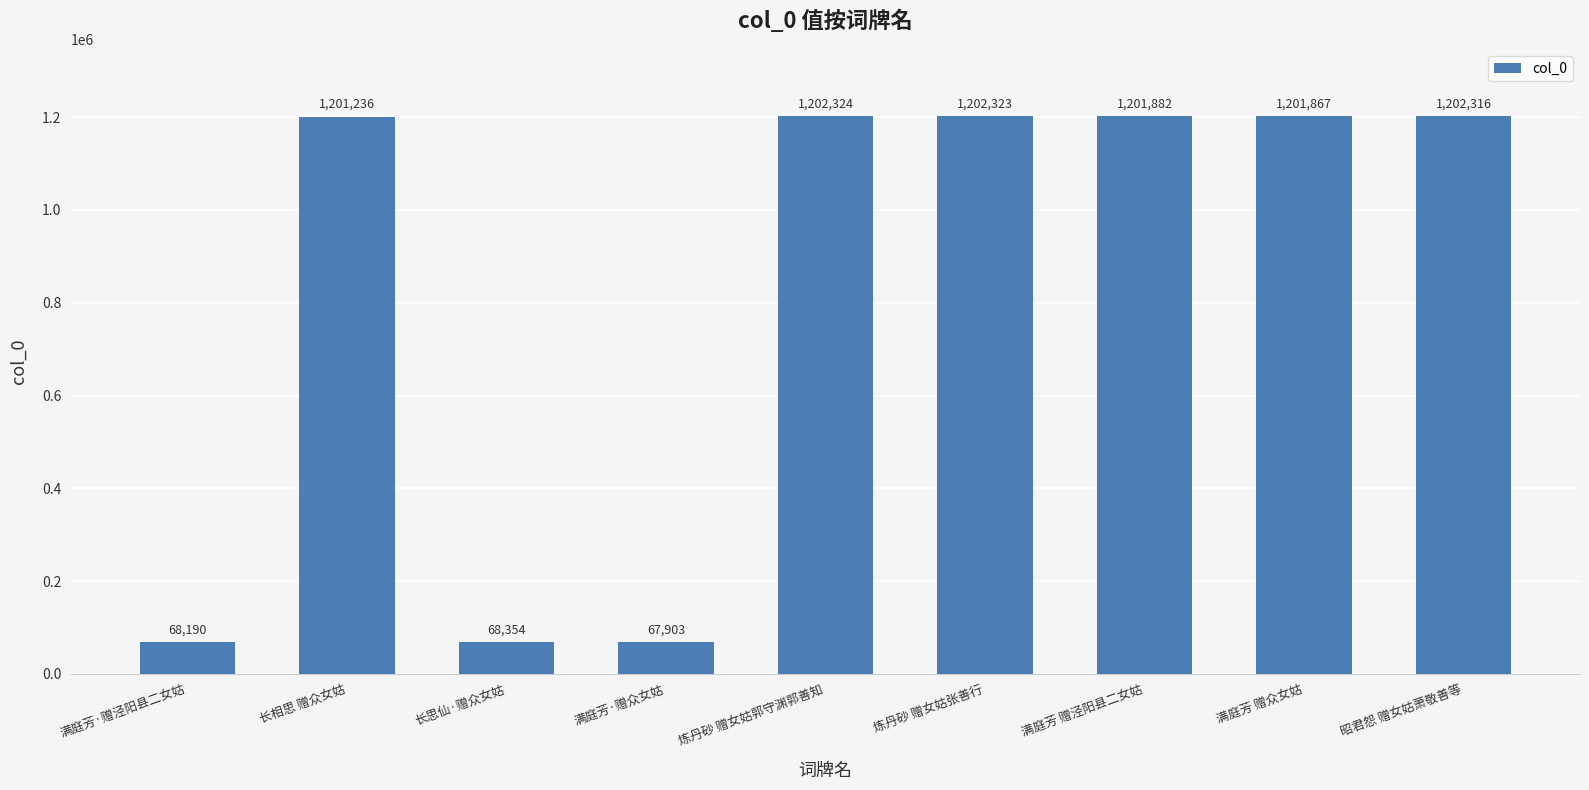

Which has a higher value, 满庭芳·赠众女姑 or 满庭芳·赠泾阳县二女姑?

满庭芳·赠泾阳县二女姑